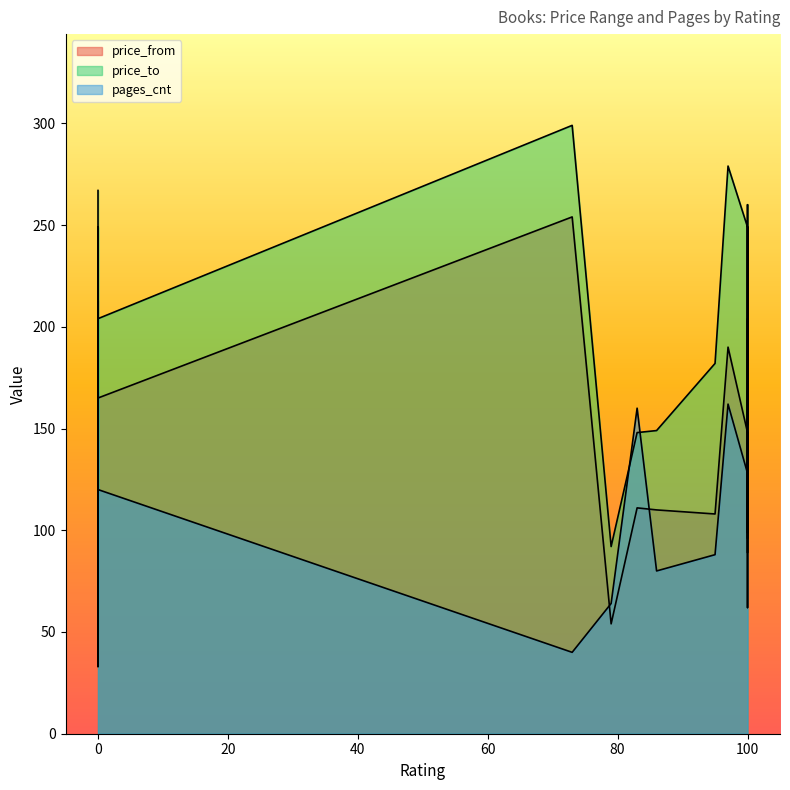

Rank the series by their maximum value, from highest to lowest.

price_to, price_from, pages_cnt